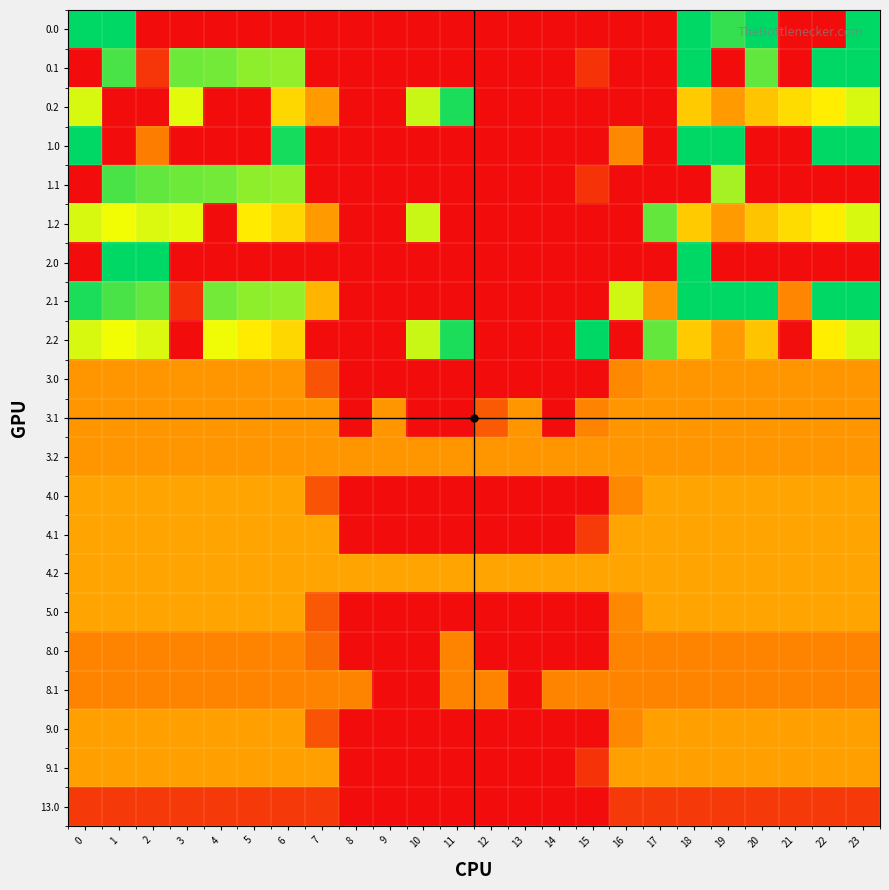

How many series are shown in this chart?

21